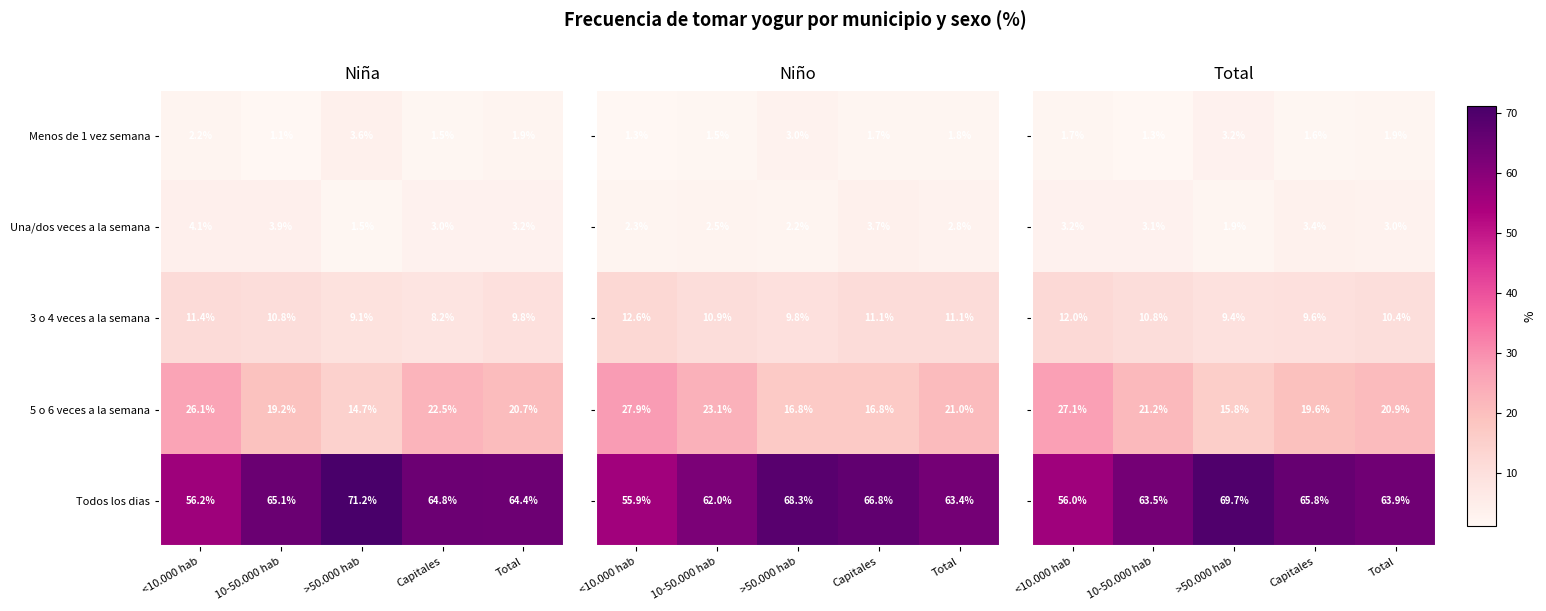

What is the difference between the highest and lowest values at Capitales?

64.1